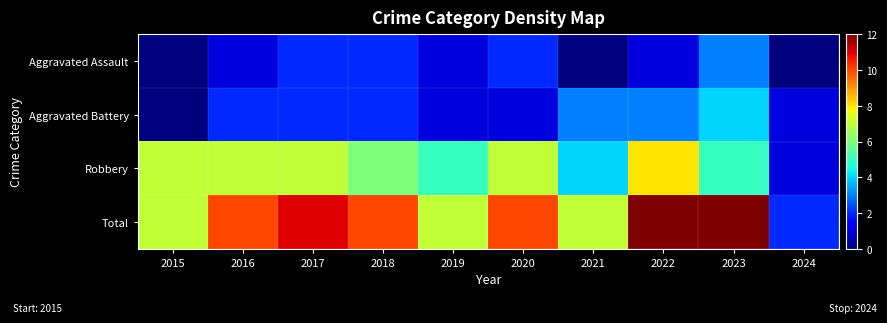

How many distinct data groups are displayed?

4